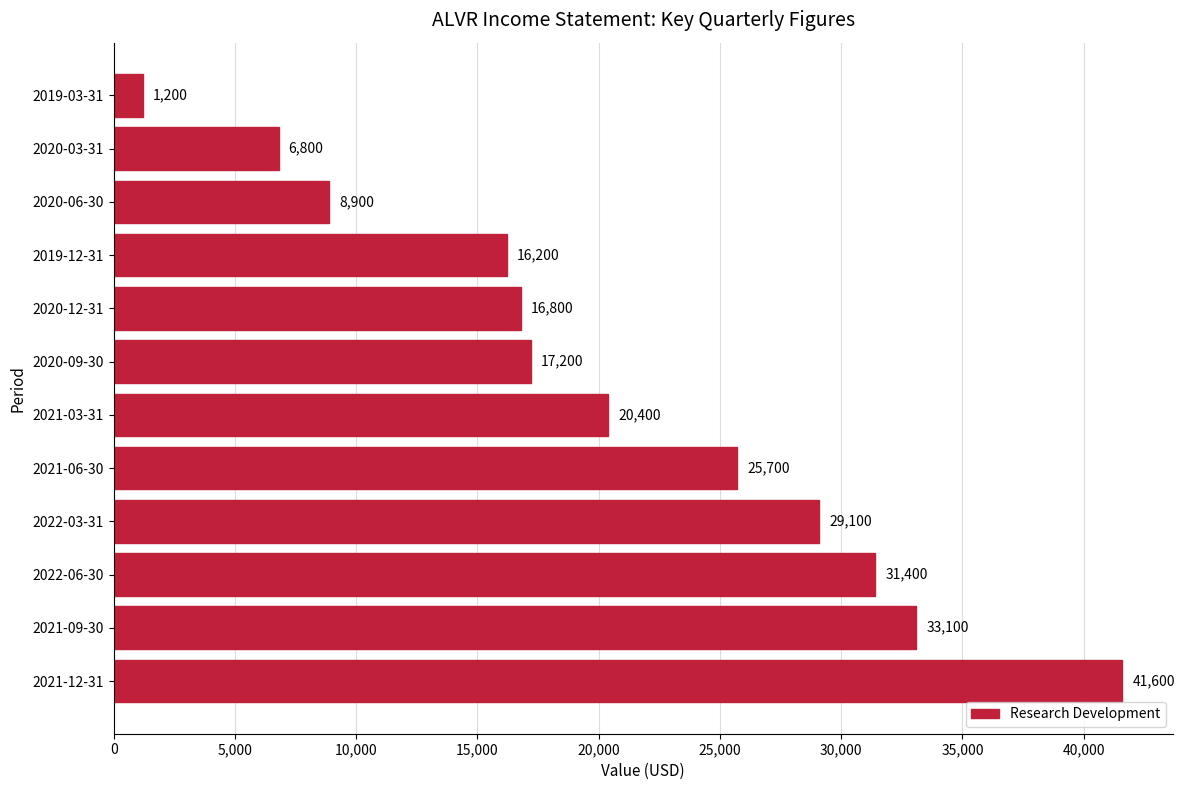

Approximately how many times larger is the value at 2021-03-31 compared to 2021-12-31?

0.5